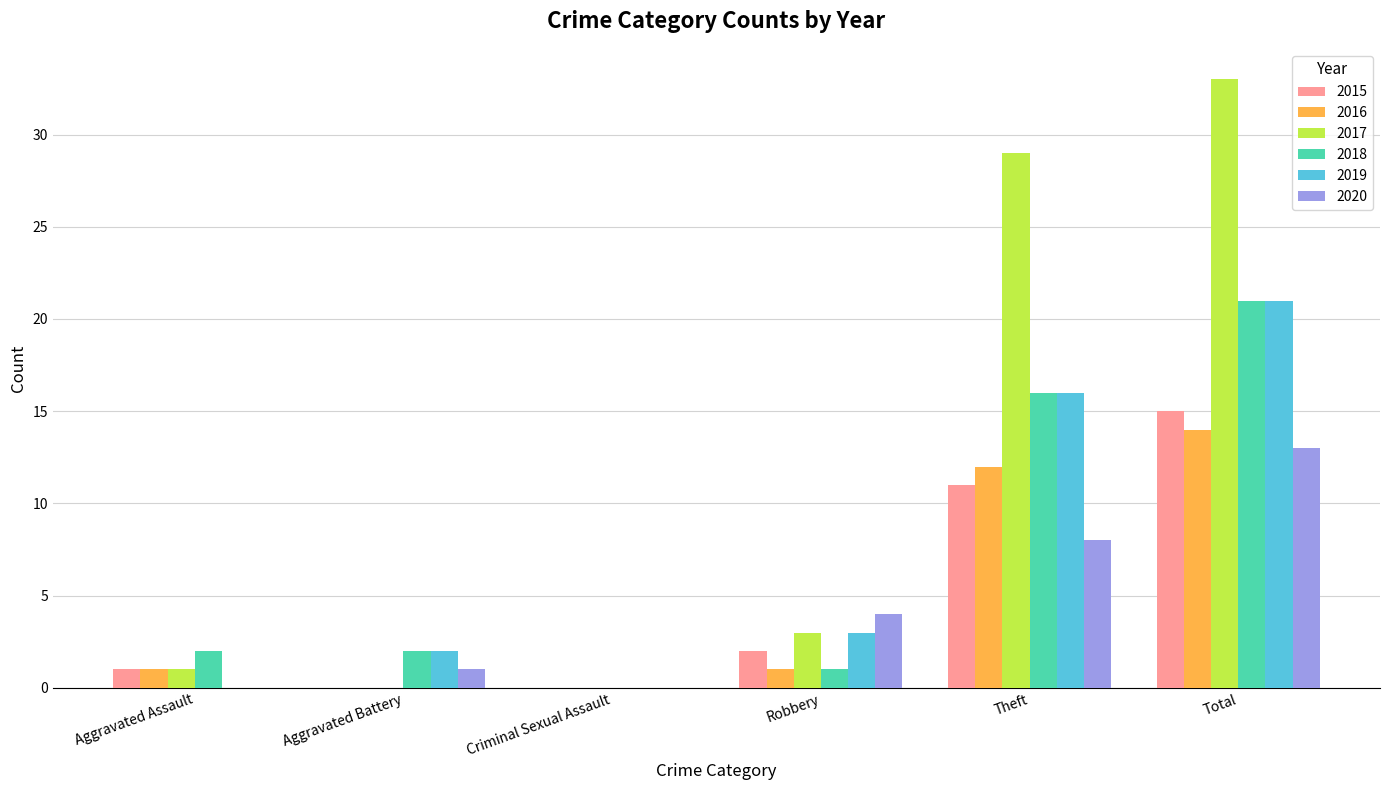

Which category has the highest value in the 2020 series?

Total